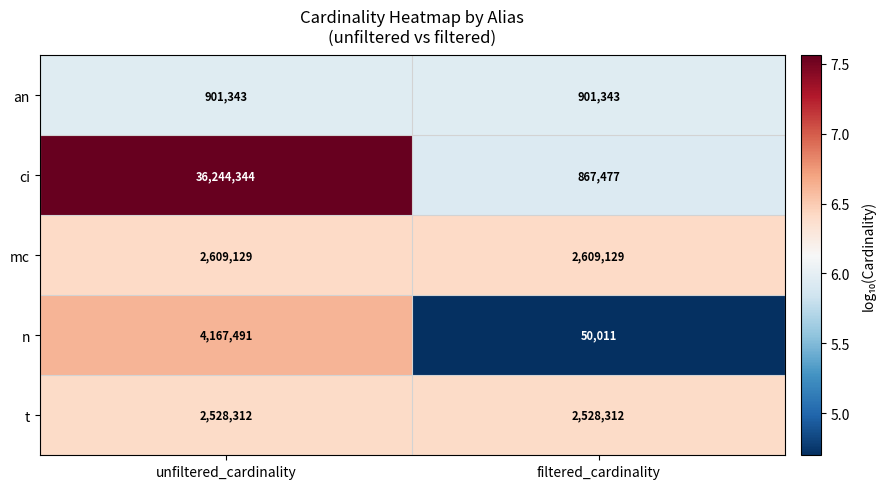

What is the difference between the n values at unfiltered_cardinality and filtered_cardinality?

4117480